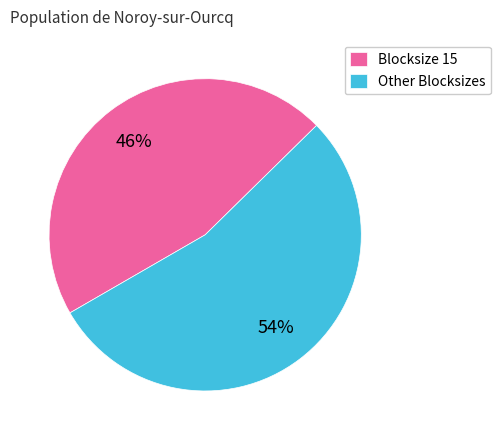

Rank the categories by value from highest to lowest.

Other Blocksizes, Blocksize 15